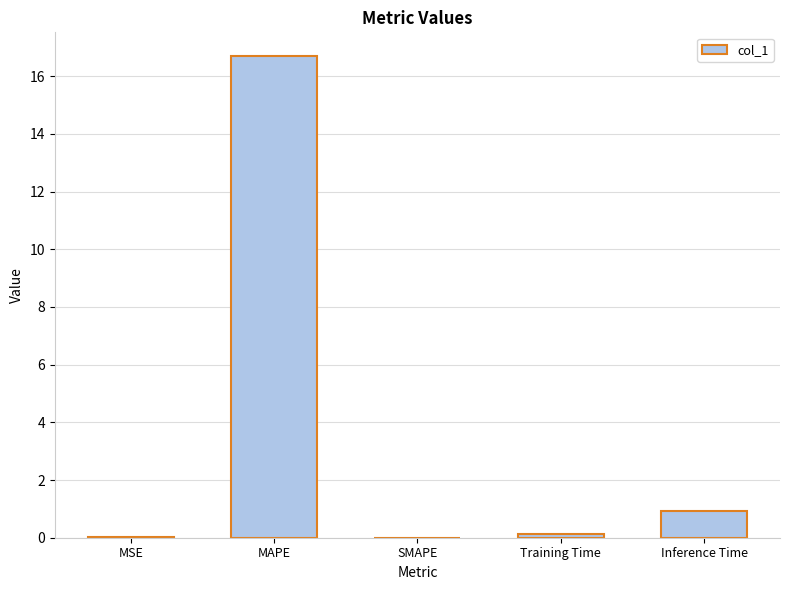

True or false: the data shows 0.1 at Training Time.

True